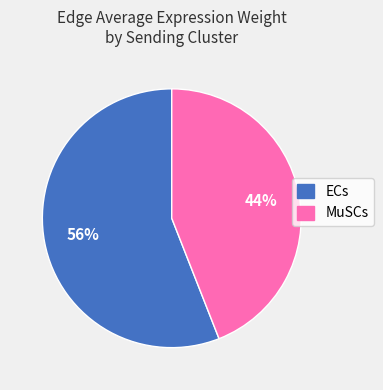

How many segments does this pie chart have?

2